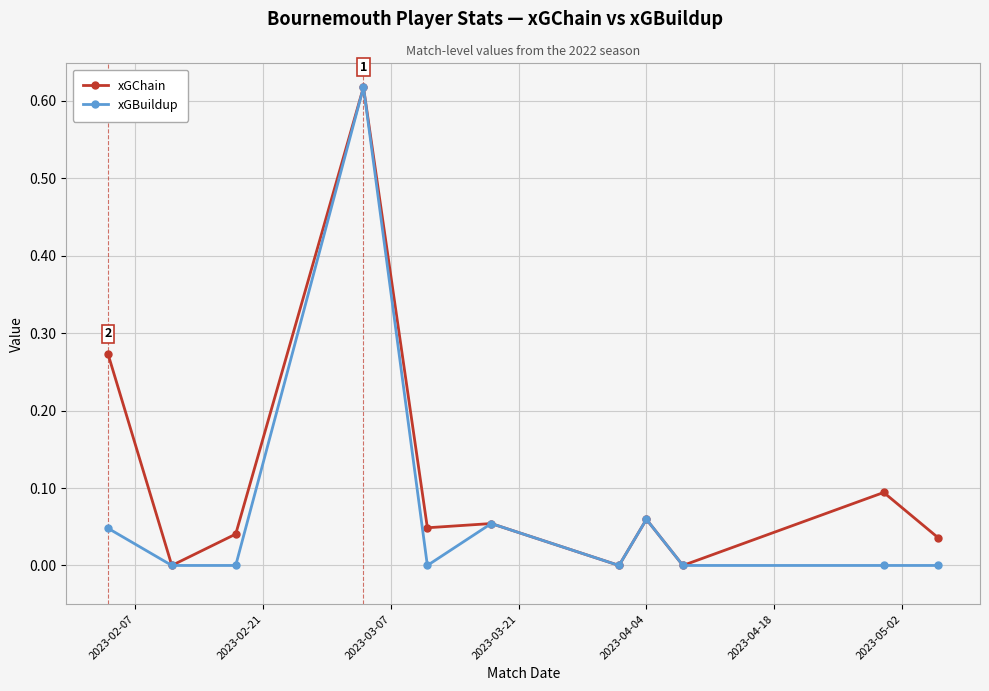

How many distinct data groups are displayed?

2